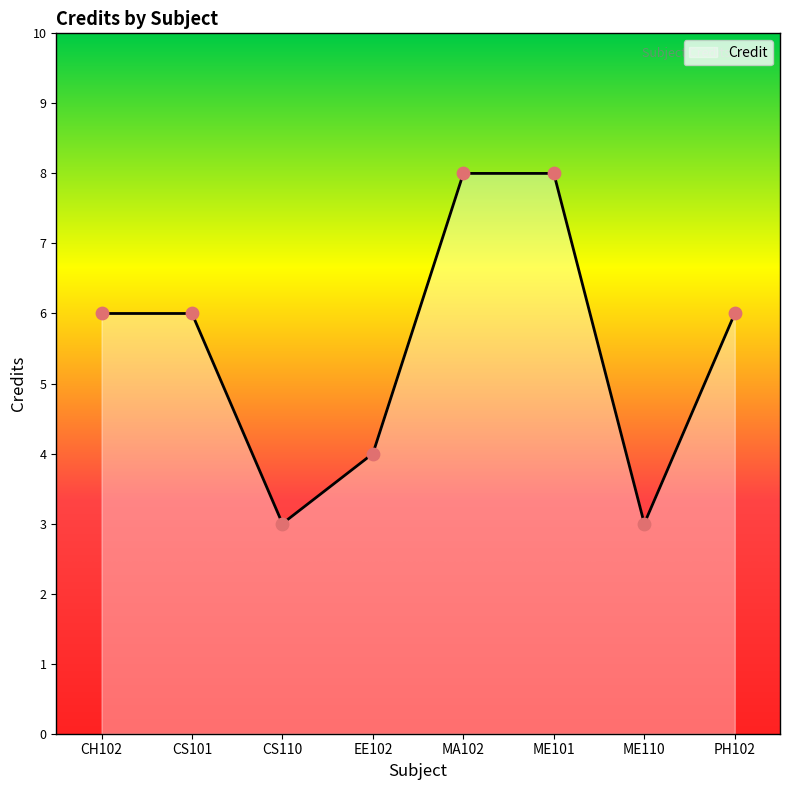

Which has a higher value, ME101 or ME110?

ME101